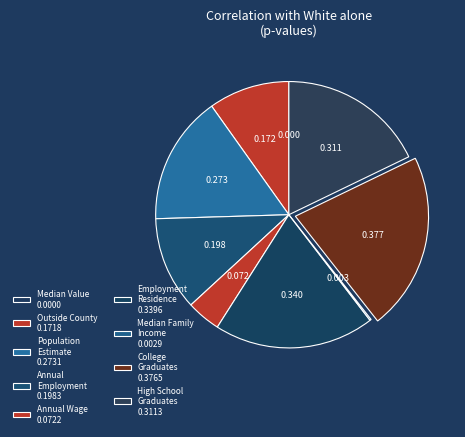

Is there a majority slice in this chart?

No